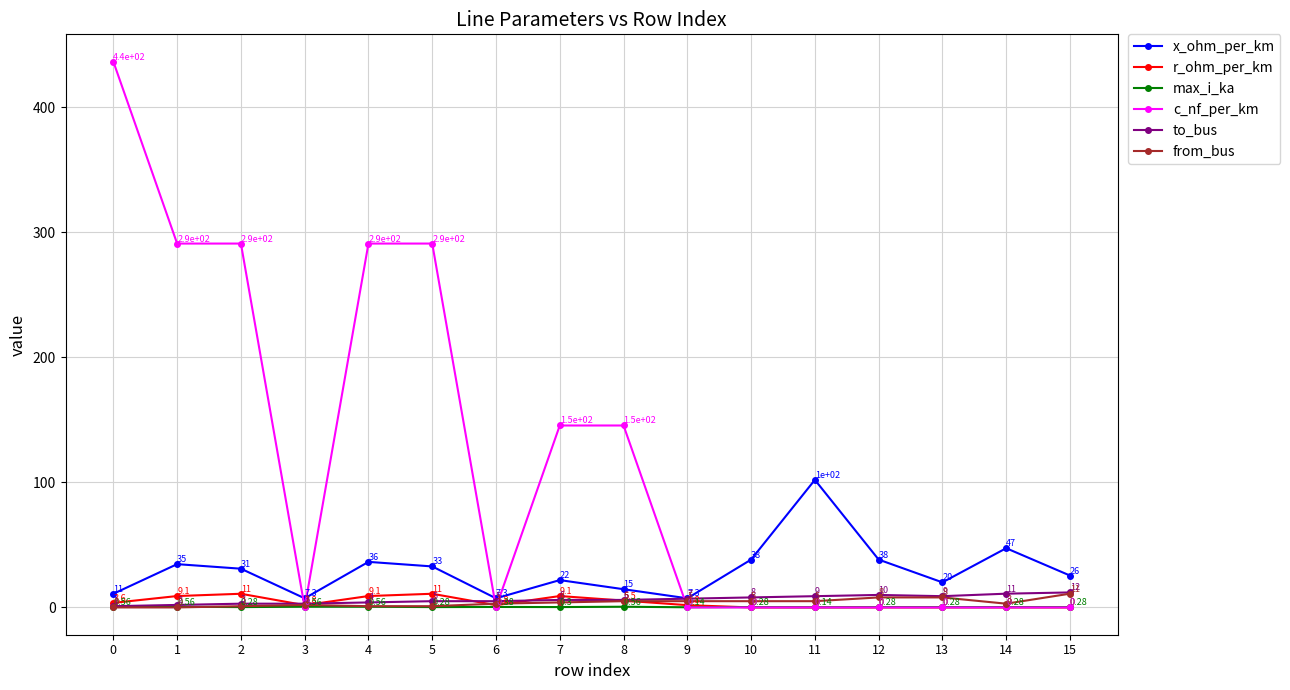

Which series changed the most between 0 and 13?

c_nf_per_km